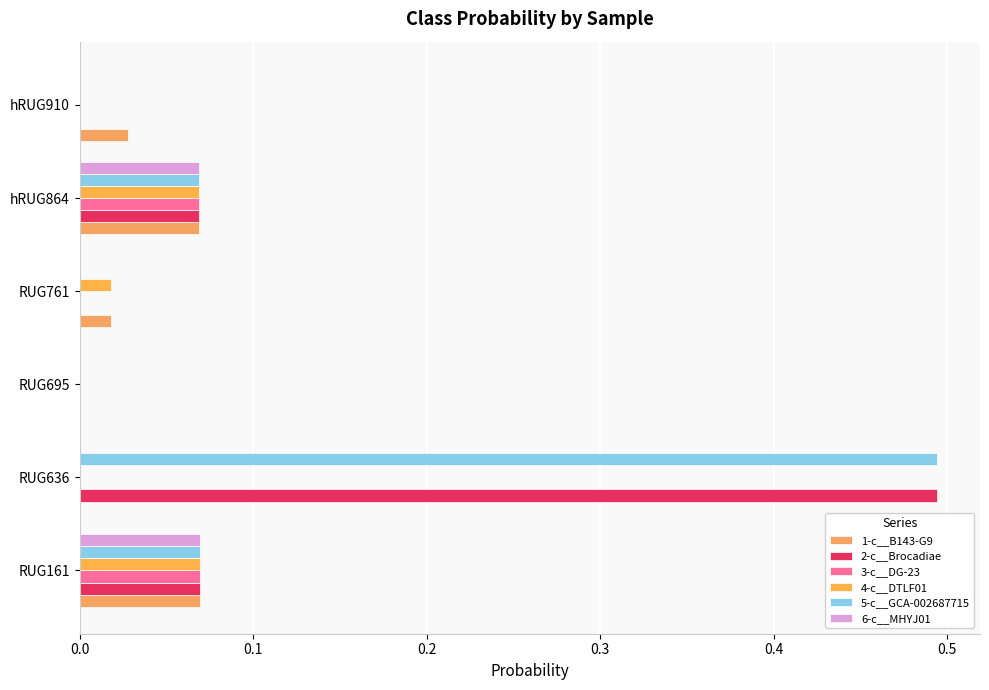

What is the difference between the maximum and minimum values in the 1-c__B143-G9 series?

0.1